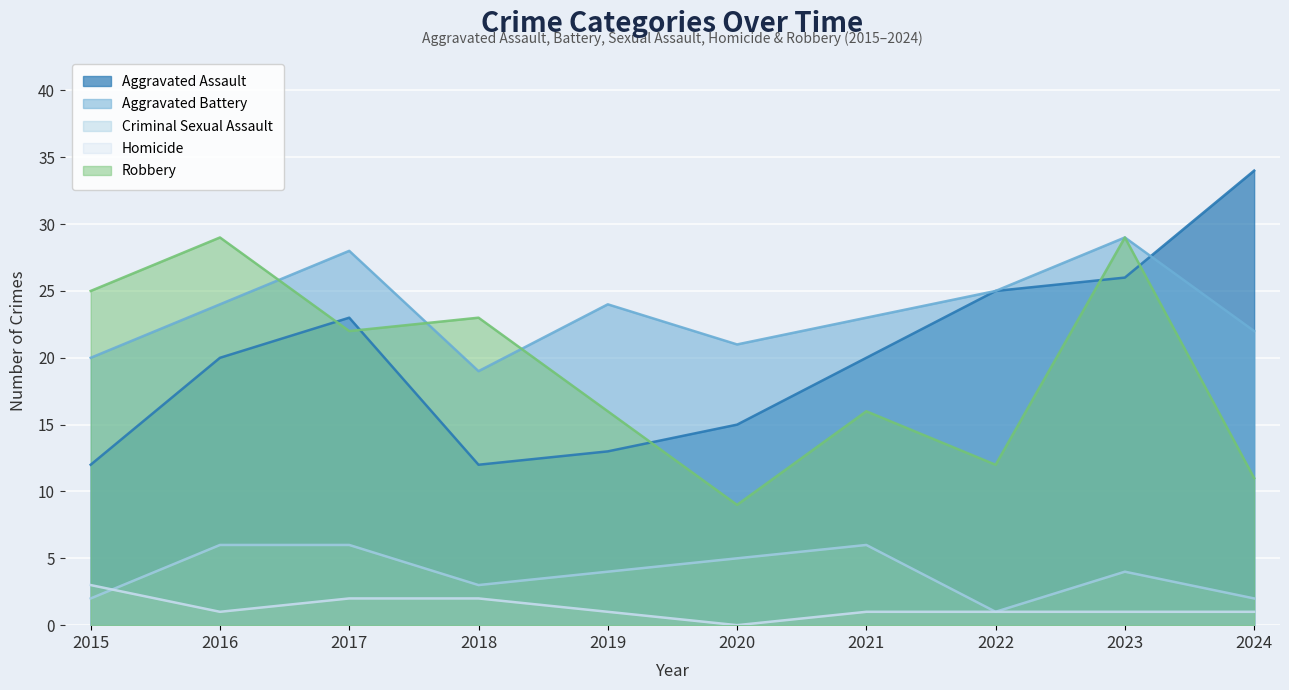

What is the lowest value of the Aggravated Battery series?

19